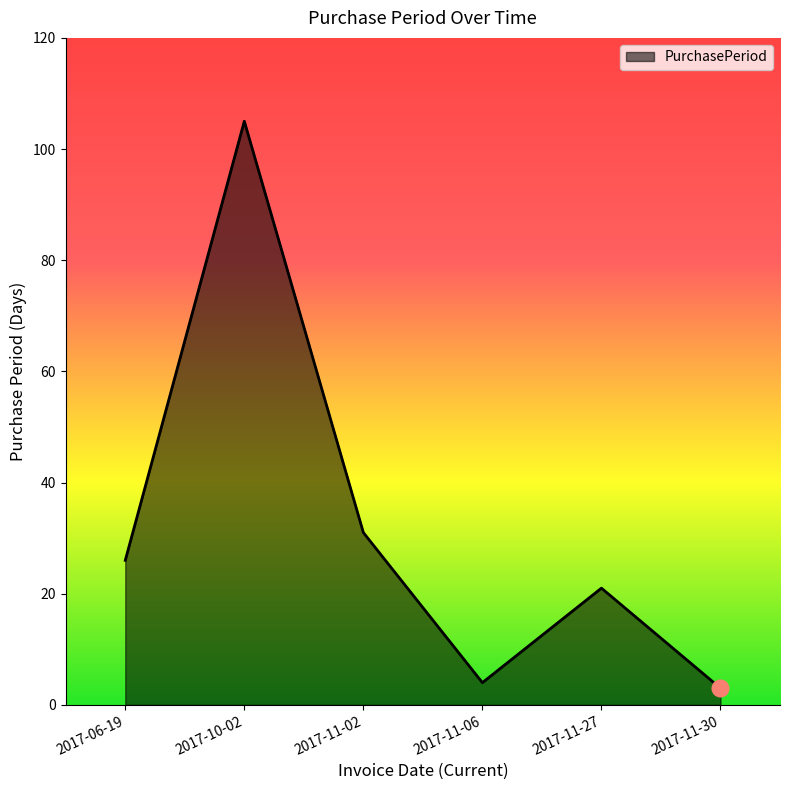

At which label is the value closest to 54?

2017-11-02